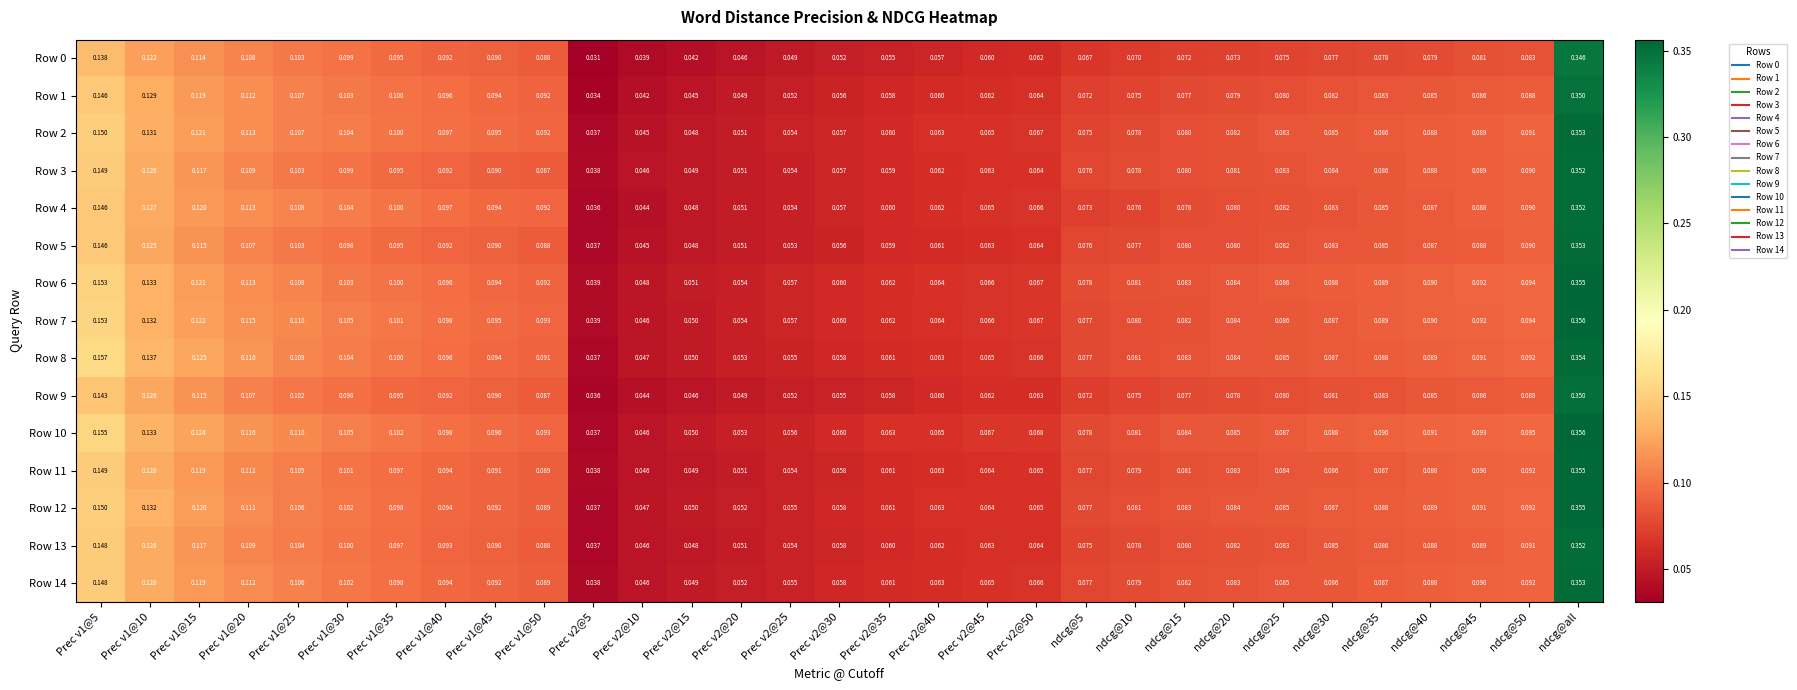

Which label corresponds to the largest value in the chart?

ndcg@all